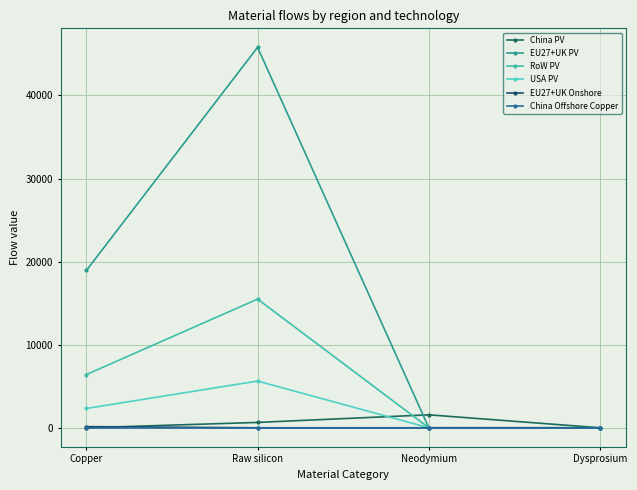

The China Offshore Copper series shows 0.0 at Copper. True or false?

True